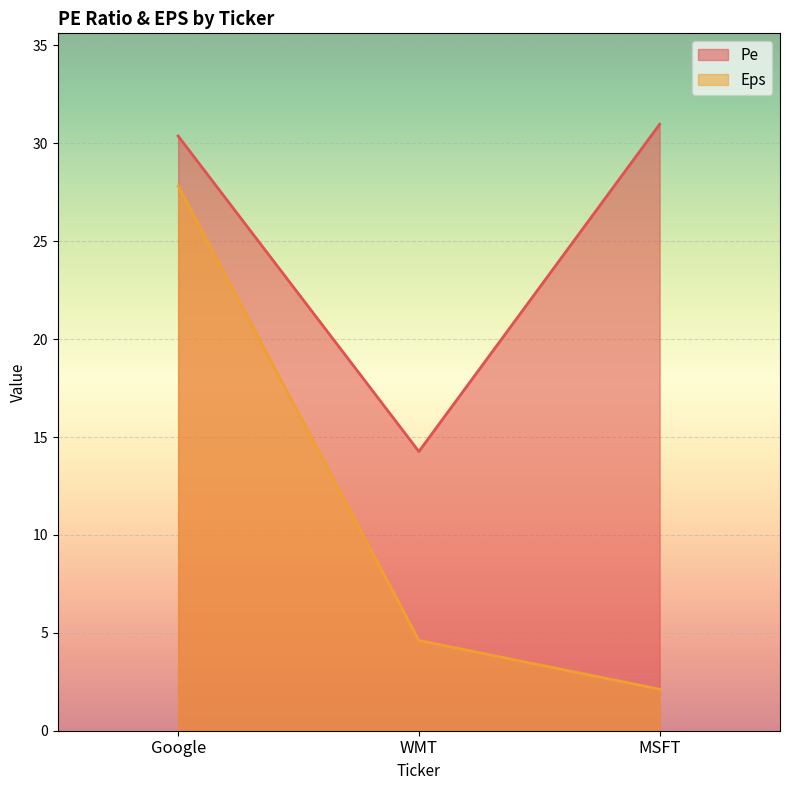

Where does the Eps series first go above 4?

Google